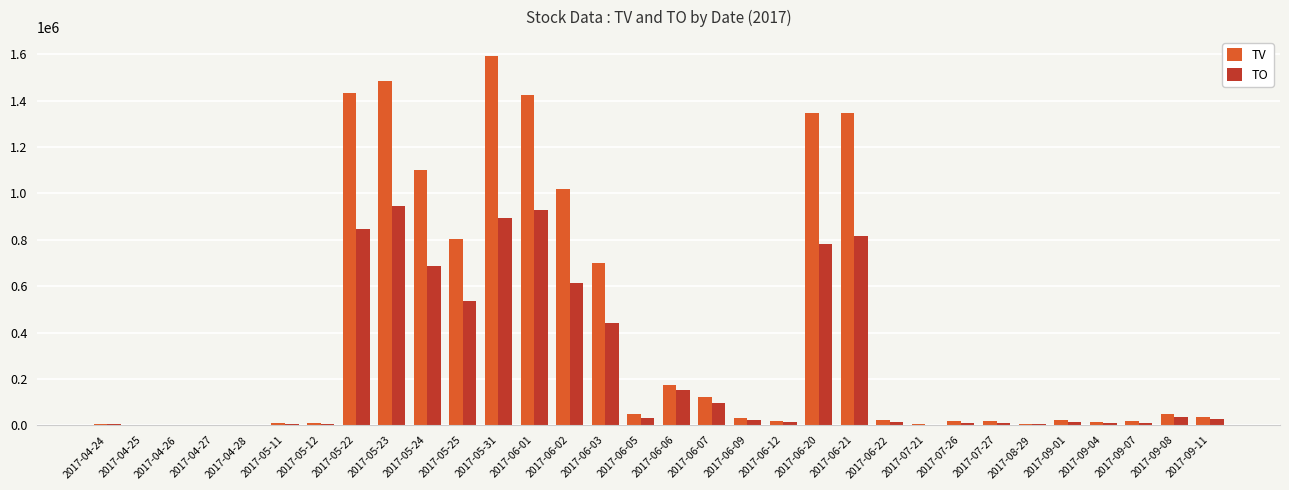

What is the average value of the TV series?

402906